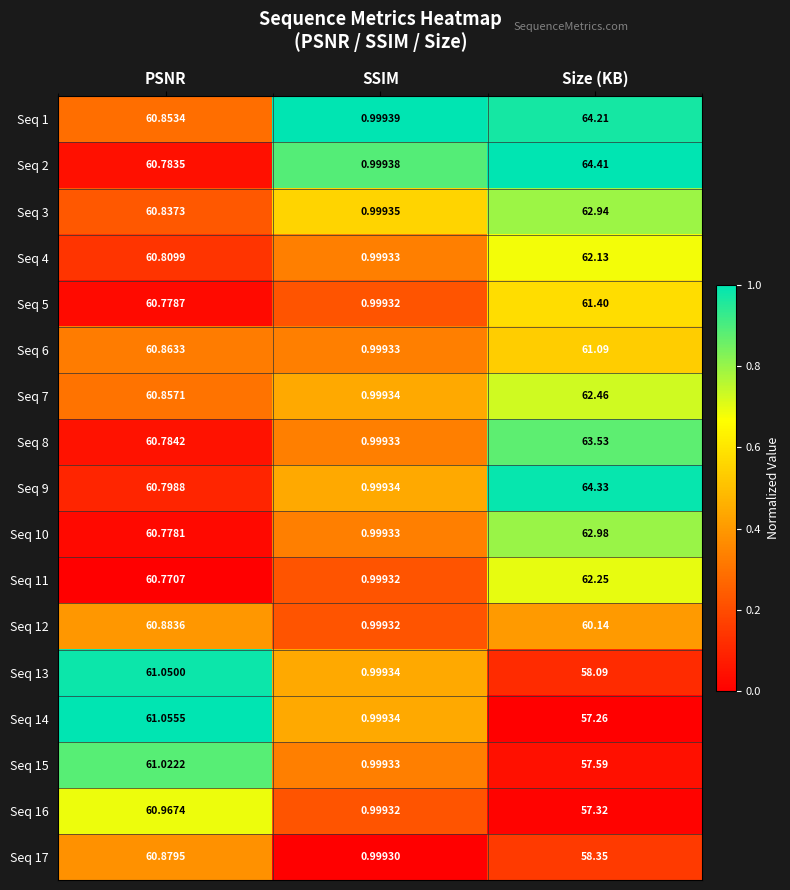

List the labels in order of Seq 6 value, smallest first.

SSIM, PSNR, Size (KB)